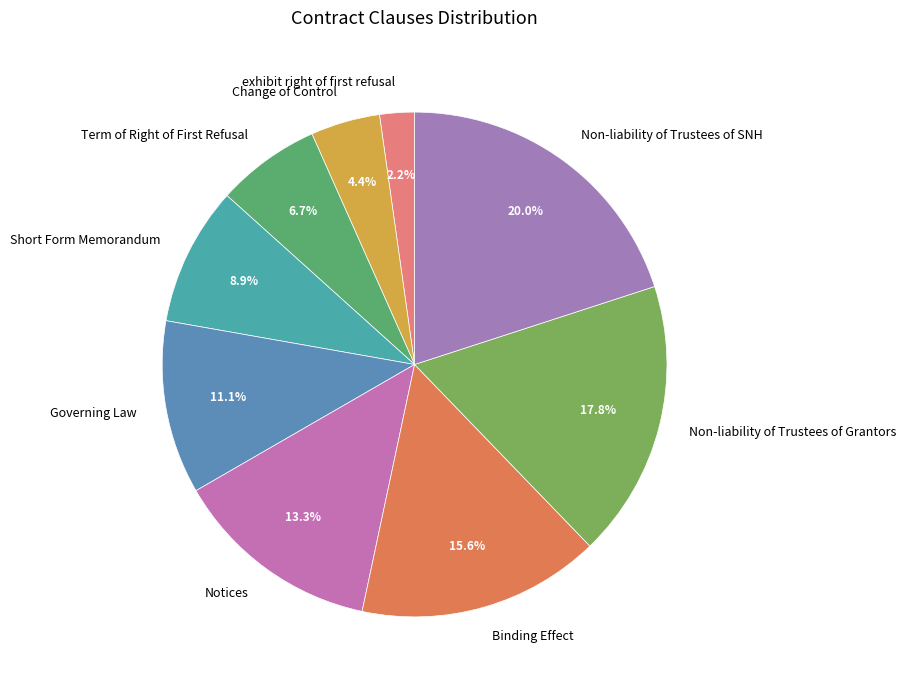

Does any single category account for the majority?

No